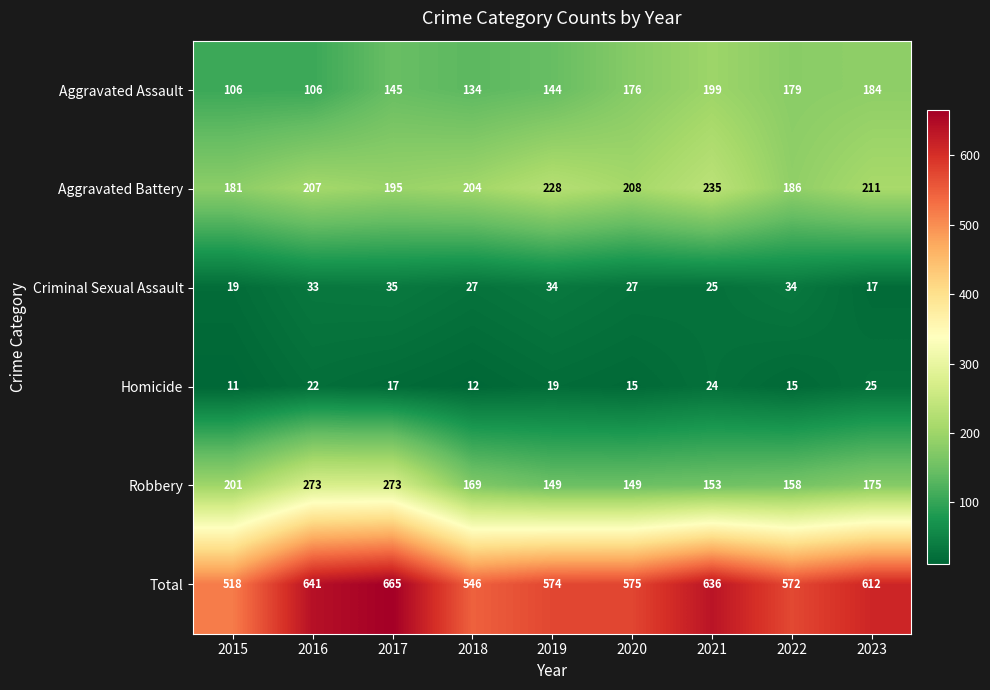

Rank the series at 2015 from lowest to highest value.

Homicide, Criminal Sexual Assault, Aggravated Assault, Aggravated Battery, Robbery, Total